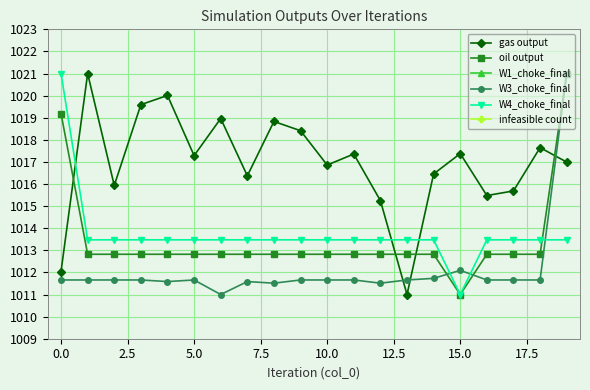

Does the chart display data point markers on the line(s)?

Yes